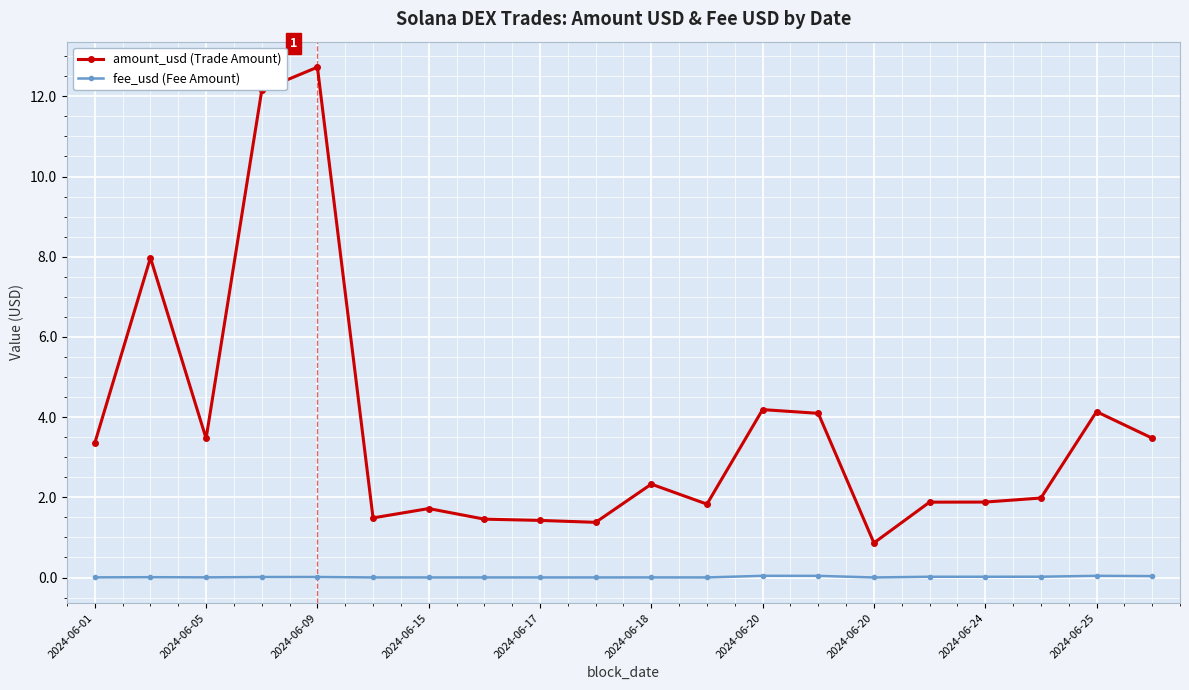

Does the chart have visible grid lines?

Yes